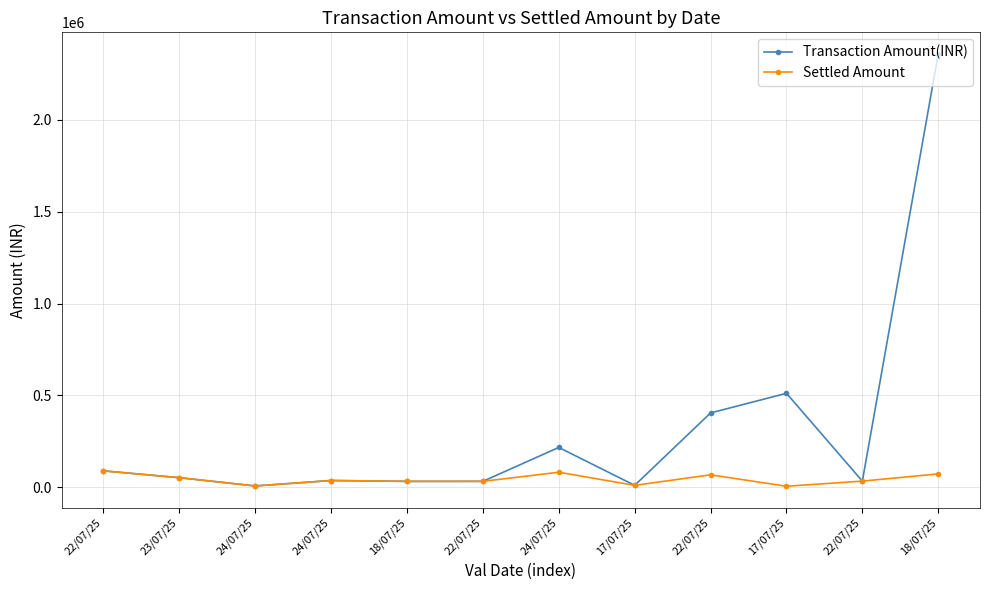

True or false: Settled Amount and Transaction Amount(INR) intersect in this chart.

False